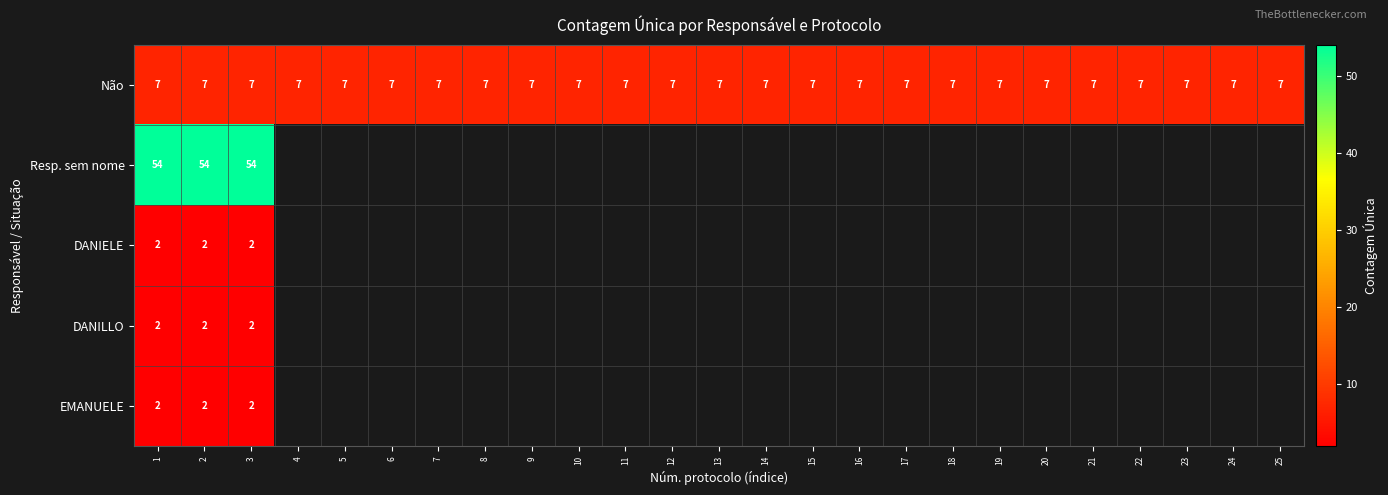

What is the lowest value of the Não series?

7